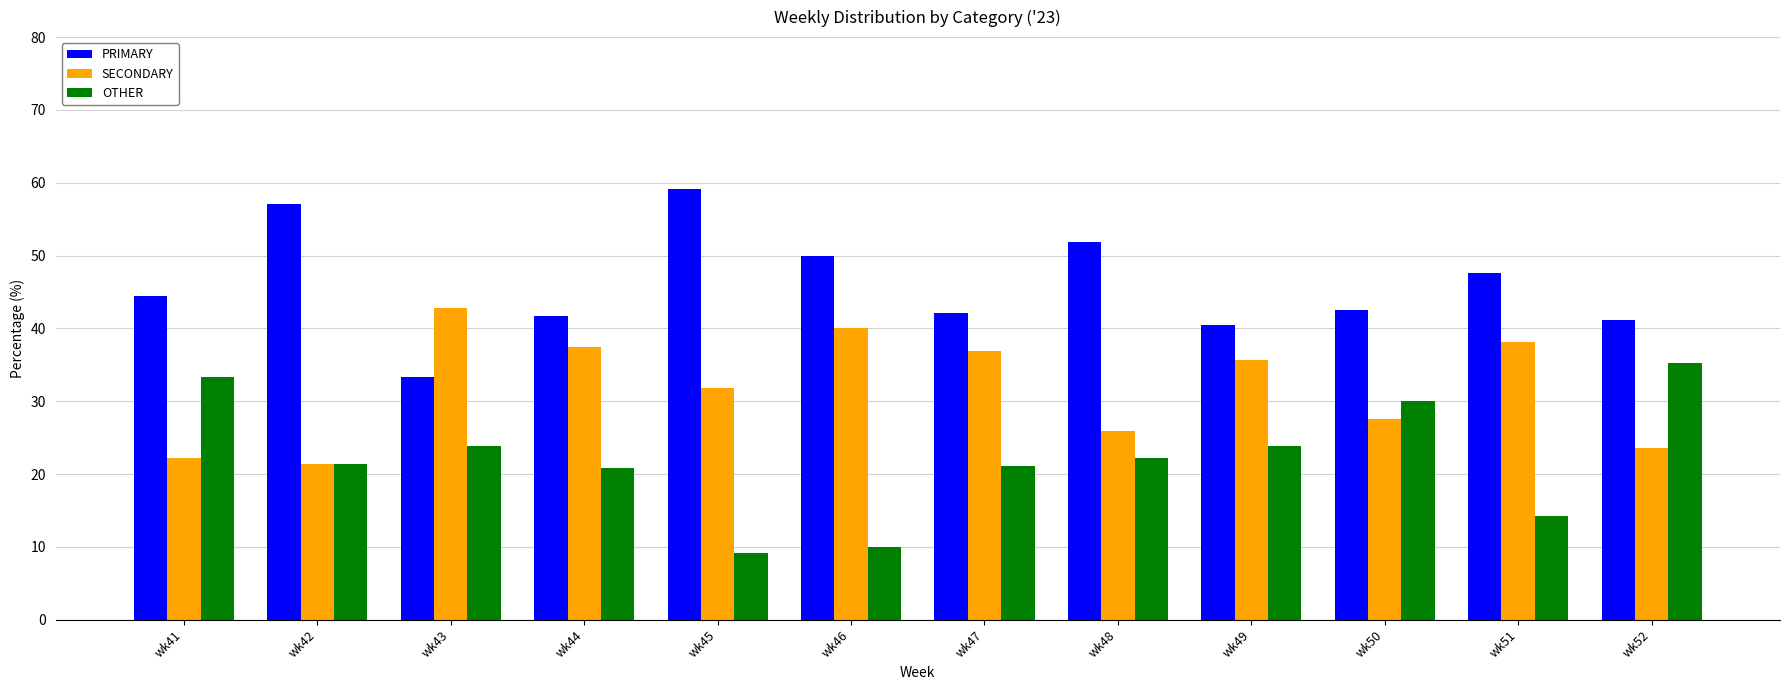

What is the average value of the OTHER series?

22.1